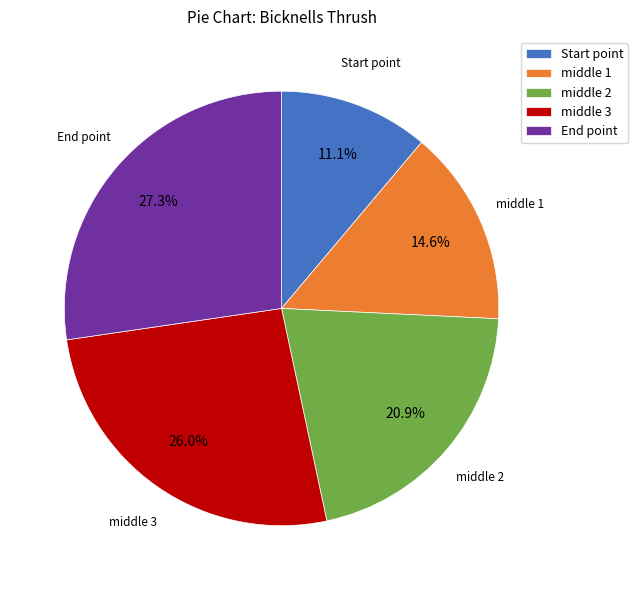

Is the sum of middle 2 and End point greater than half?

No